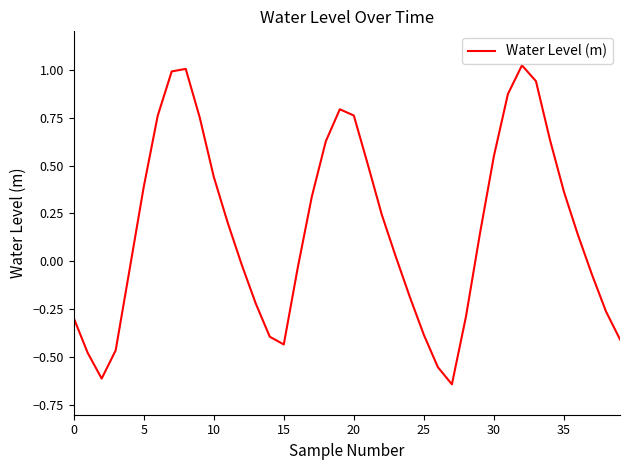

What is the difference between the maximum and minimum values?

1.7